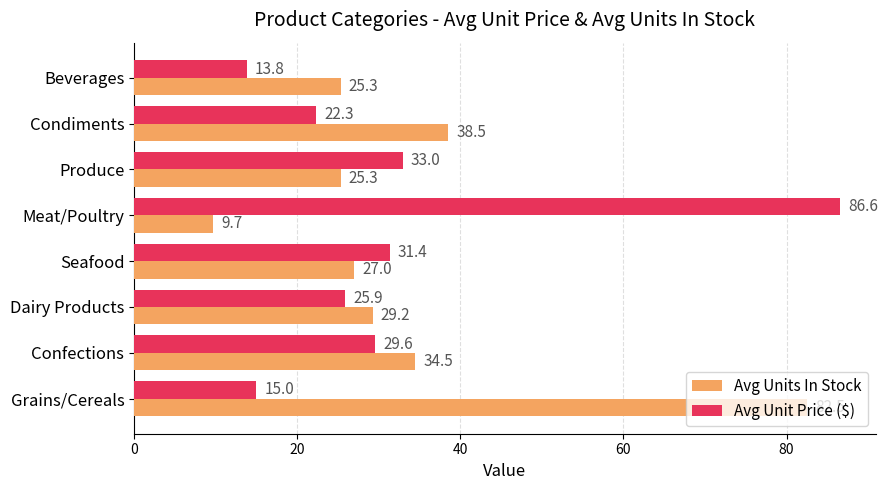

What is the average value of the Avg Unit Price ($) series?

32.2